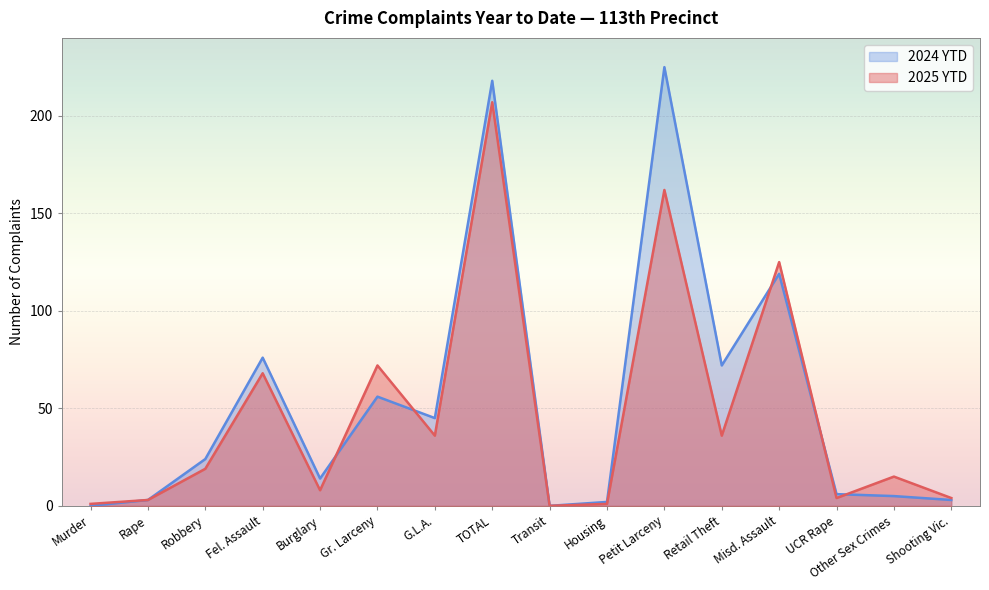

Between which two adjacent categories do 2025 YTD and 2024 YTD first intersect?

Burglary and Gr. Larceny